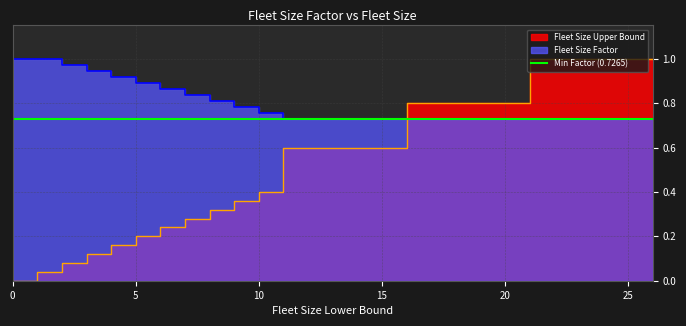

Which series changed the most between 0 and 3?

Fleet Size Upper Bound